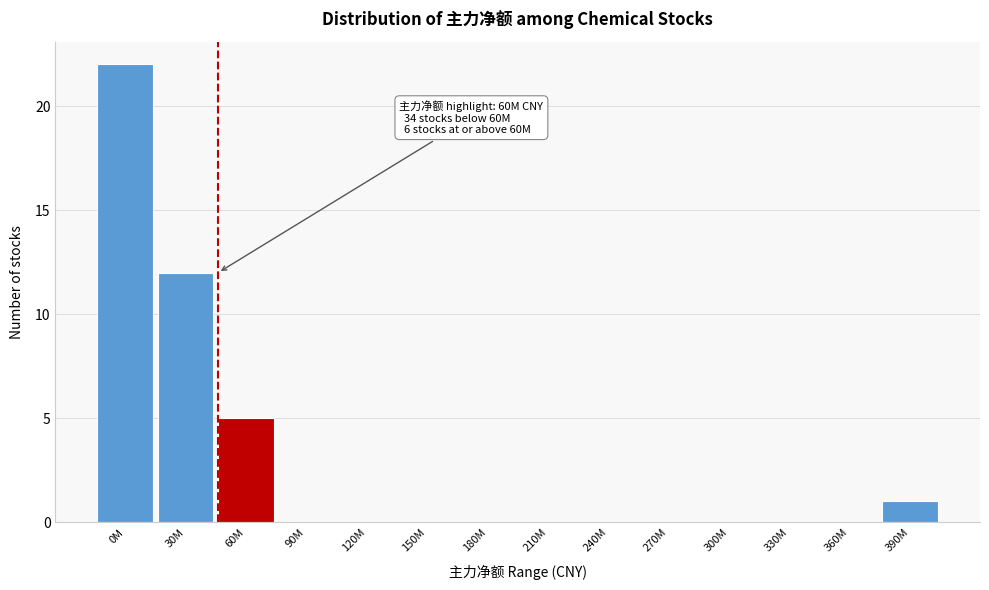

Reading right to left, extract all data points from this chart.

390M=1	360M=0	330M=0	300M=0	270M=0	240M=0	210M=0	180M=0	150M=0	120M=0	90M=0	60M=5	30M=12	0M=22